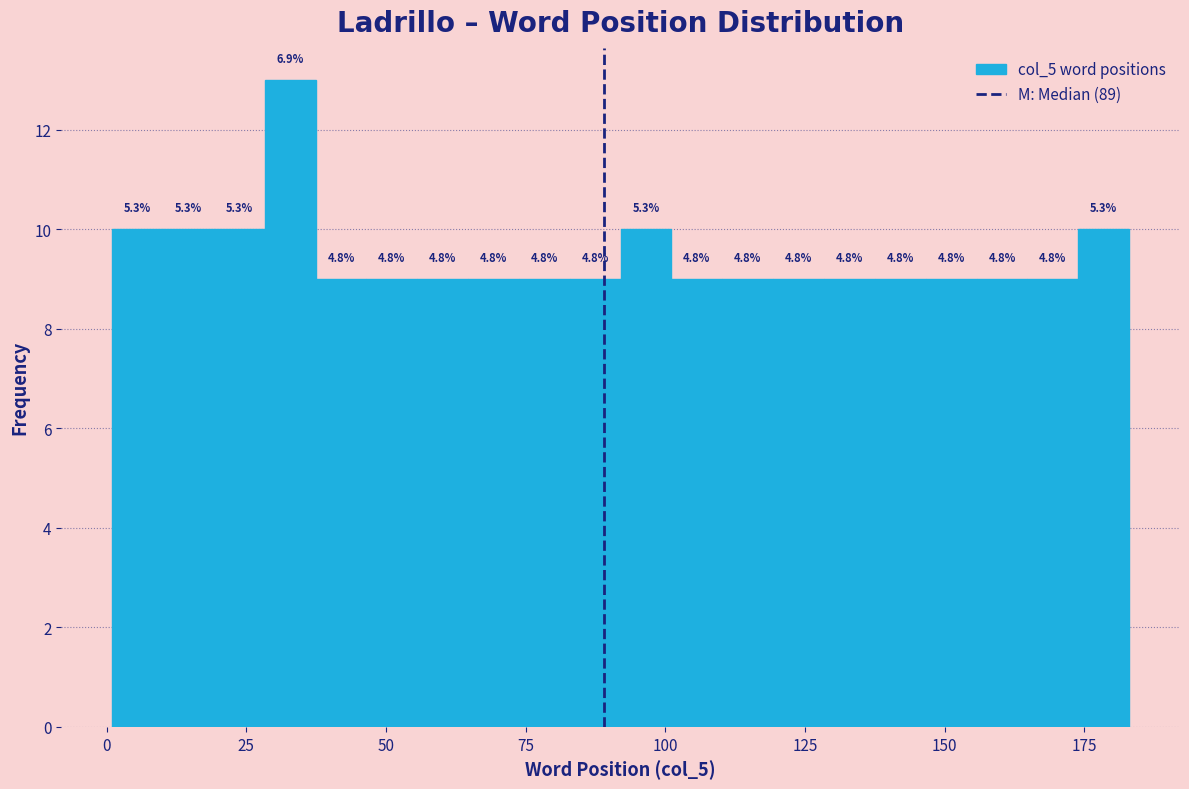

Around what value on the x-axis is the tallest bar? Give the approximate position of its centre, as read against the axis.

35